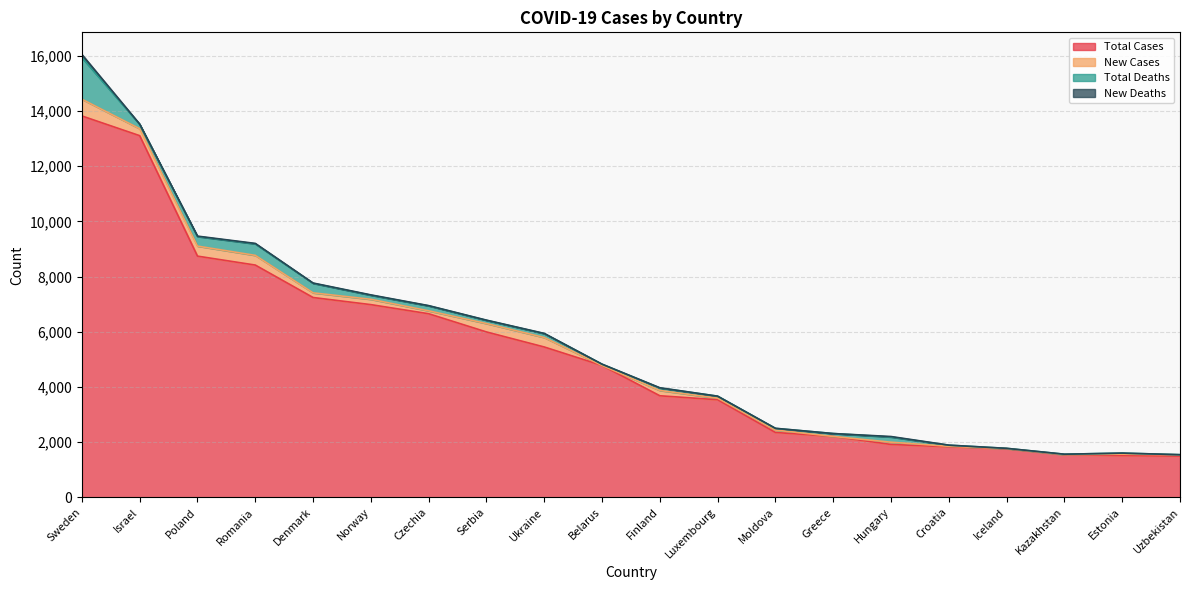

True or false: Total Deaths has more than 1 points higher than both neighbors.

True